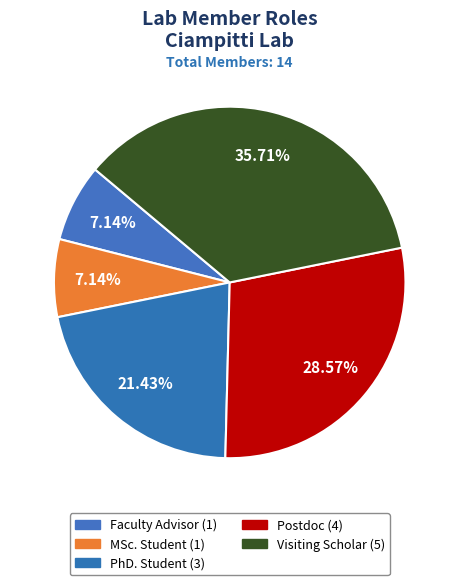

Is there any slice that represents more than half of the pie?

No